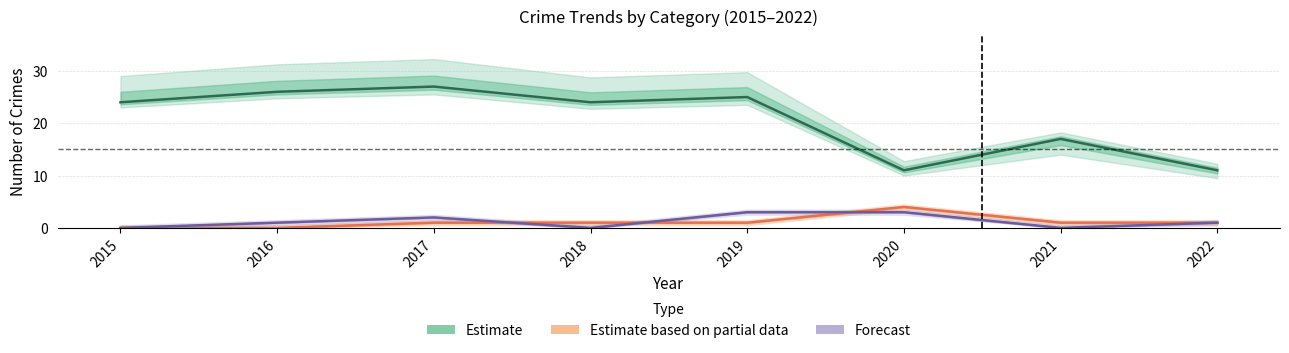

True or false: Estimate and Estimate based on partial data cross at least once.

False